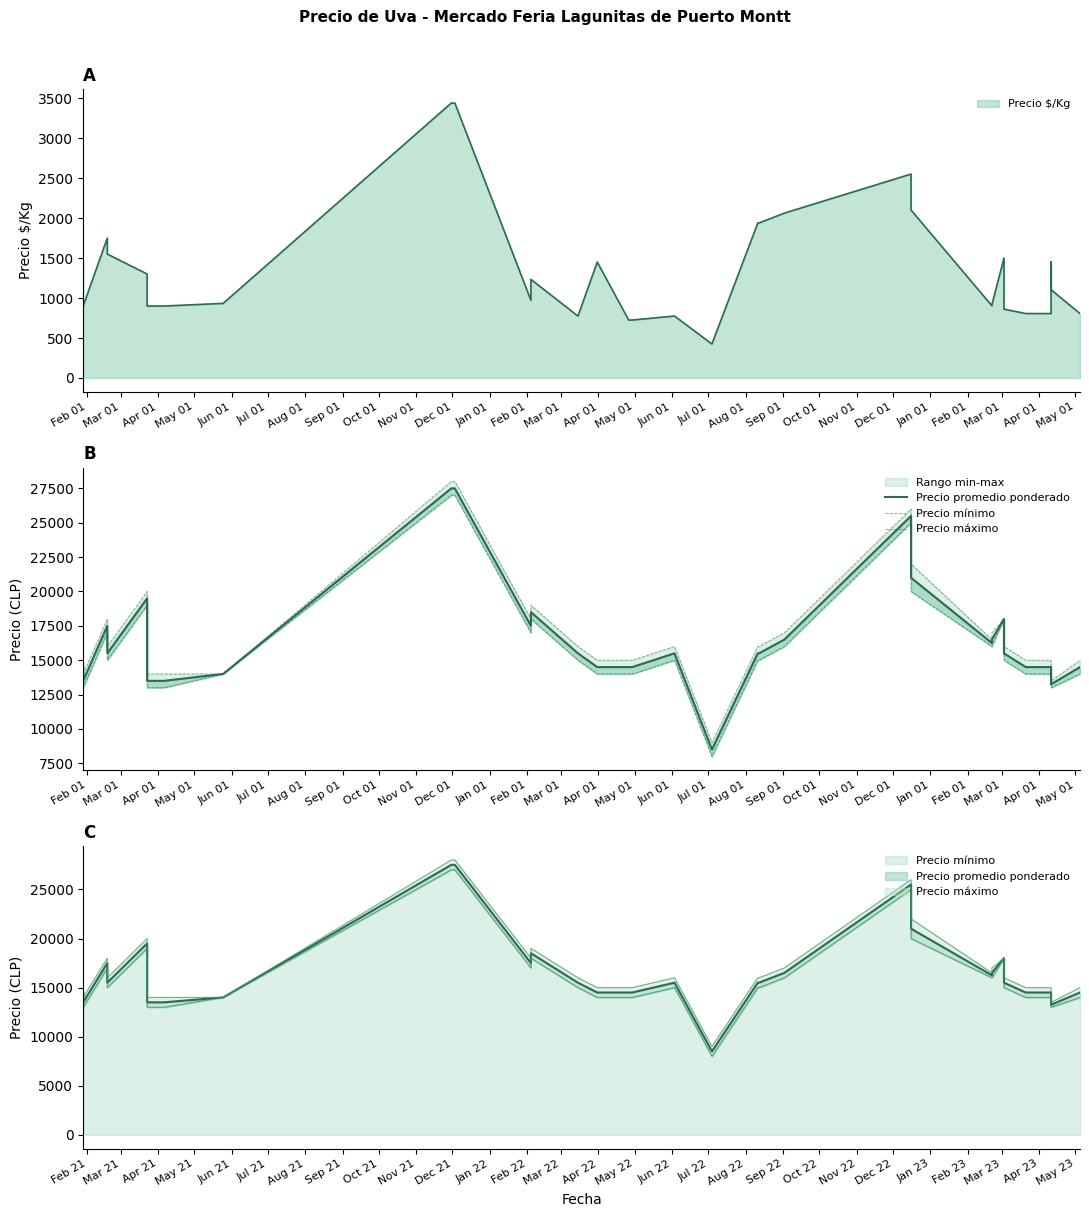

In Precio mínimo, how many points are lower than both neighbors (excluding endpoints)?

5